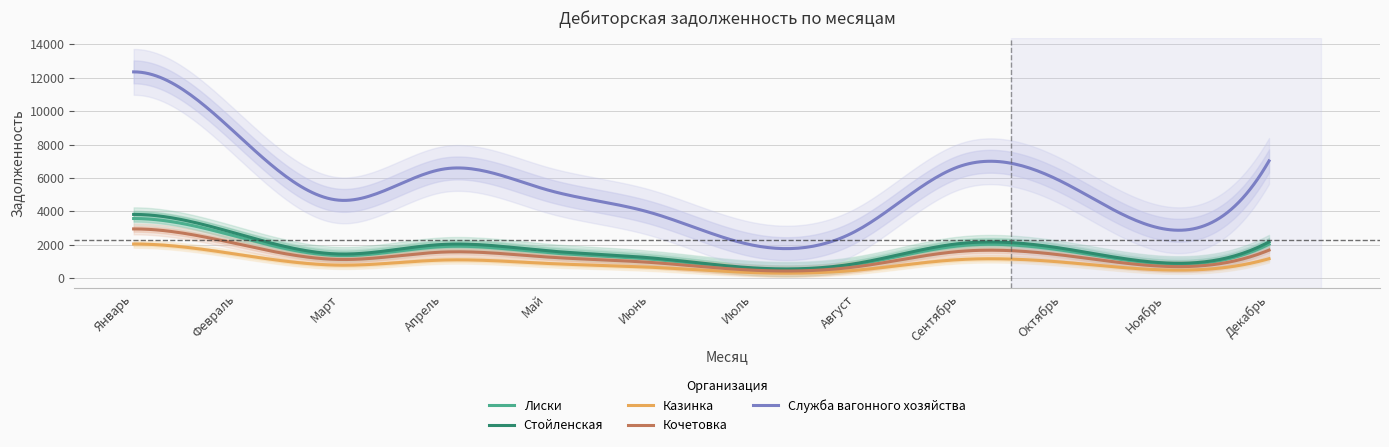

What is the label of the 3rd point from the left?

Март